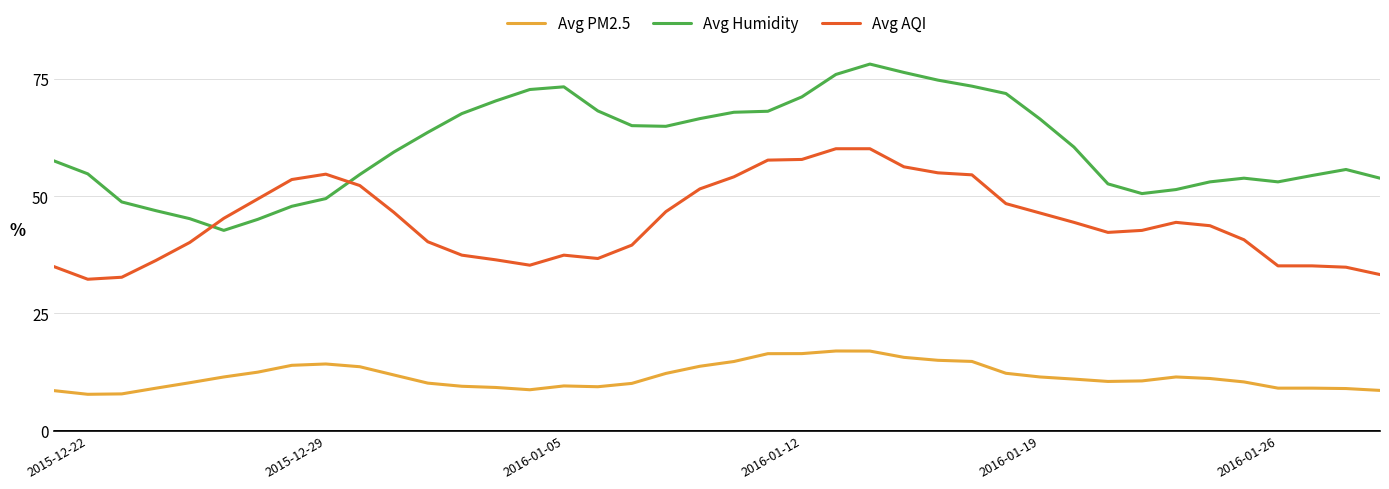

Which series has the widest spread of values?

Avg Humidity